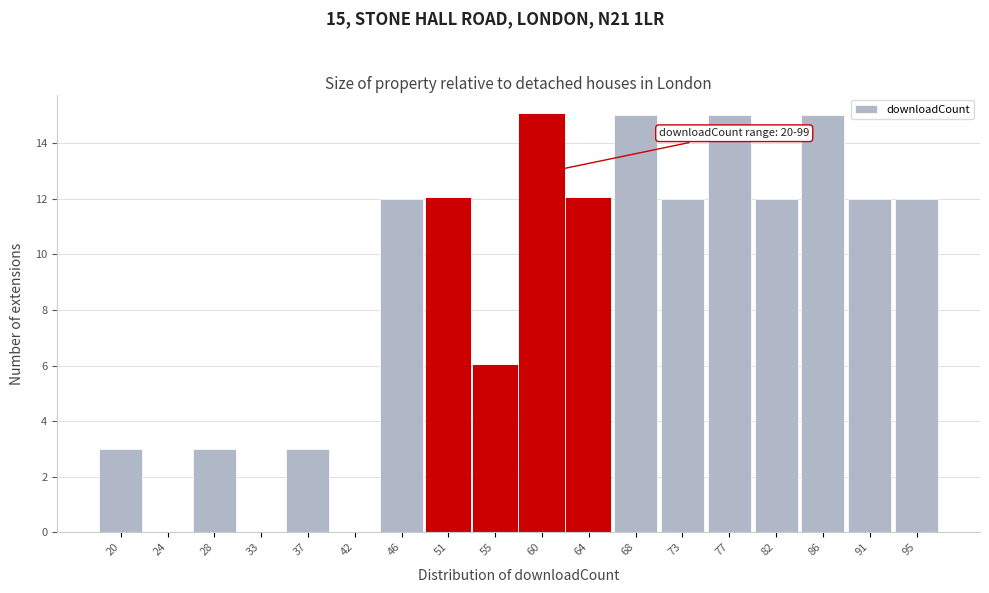

Reading left to right, transcribe all the data shown in this chart.

20=3	24=0	28=3	33=0	37=3	42=0	46=12	51=12	55=6	60=15	64=12	68=15	73=12	77=15	82=12	86=15	91=12	95=12